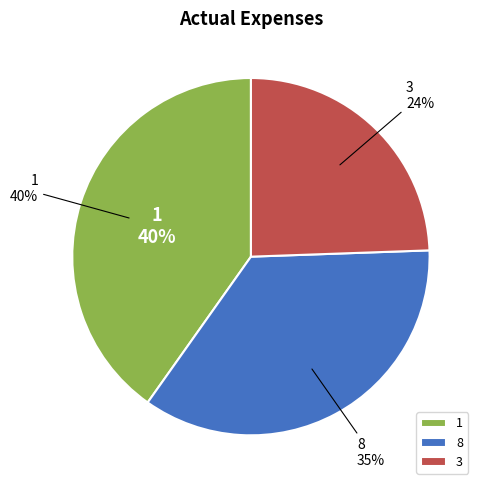

To the nearest percent, what percentage of the pie is 3?

24%